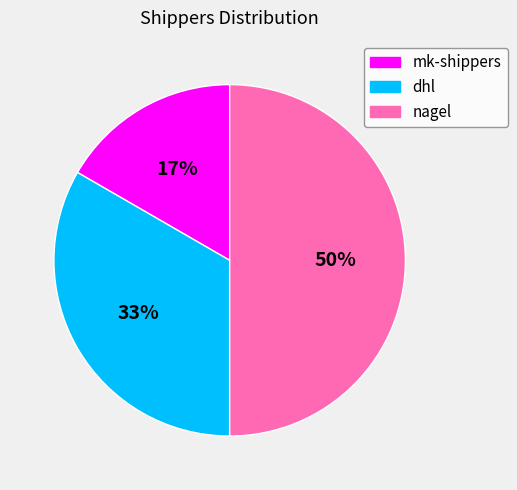

How many segments does this pie chart have?

3